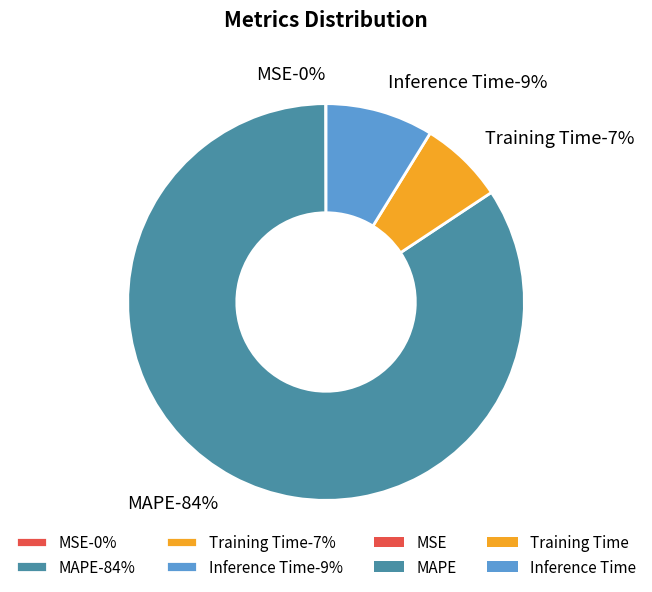

What portion of the pie excludes Inference Time?

91.2%